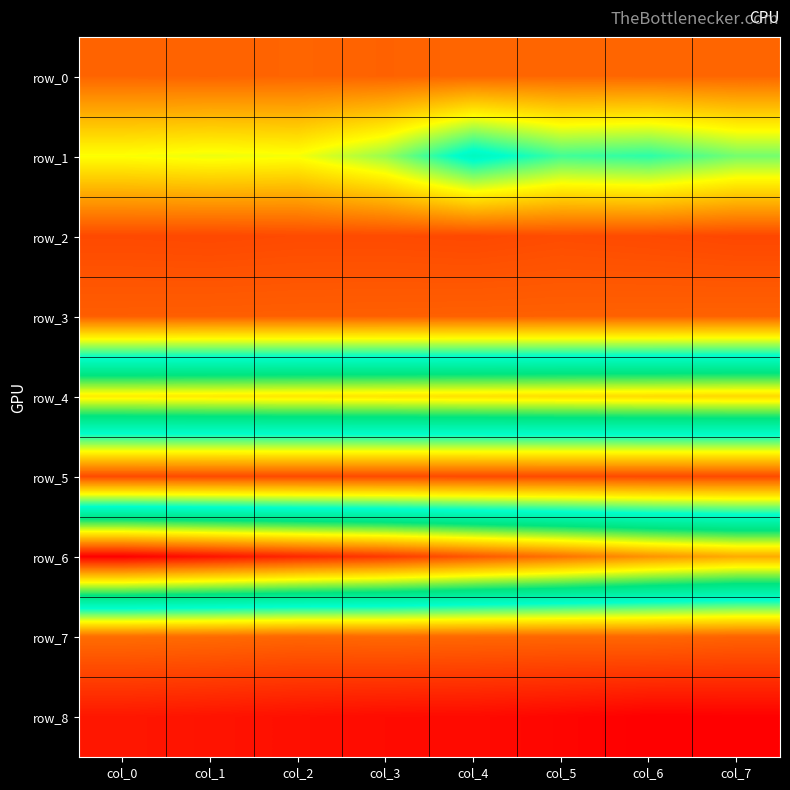

What is the smallest value displayed?

-0.9